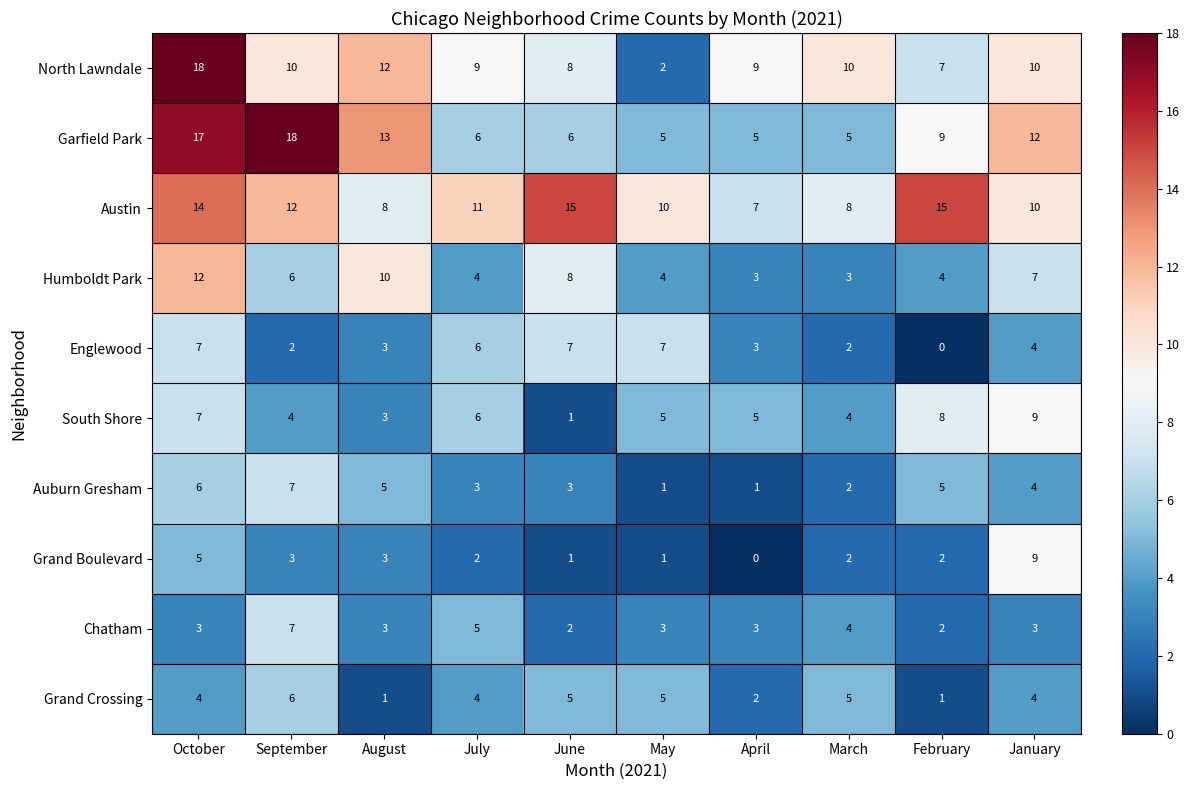

At which label does Grand Crossing reach its peak?

September